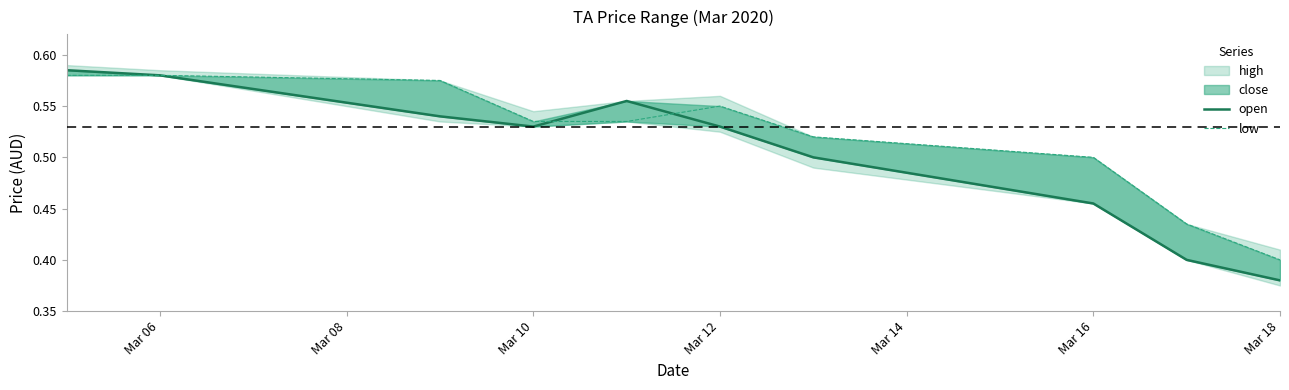

True or false: low and open intersect in this chart.

True